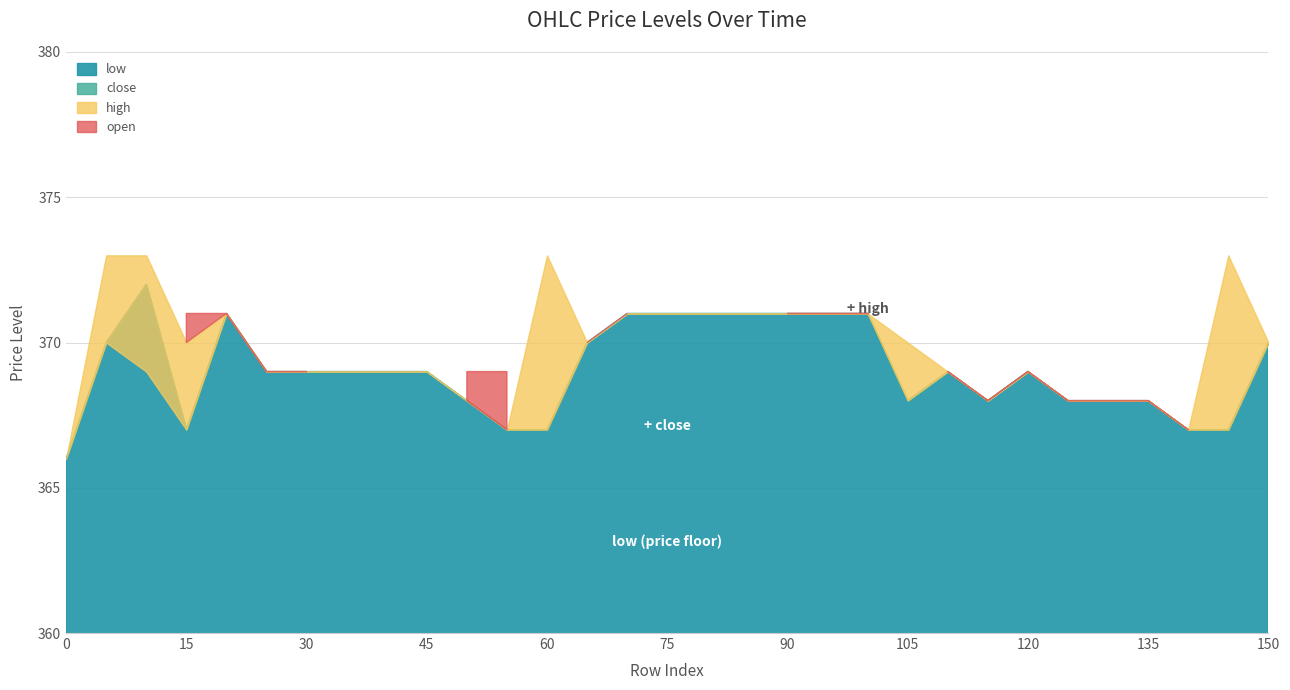

How many times do open and high cross each other?

3